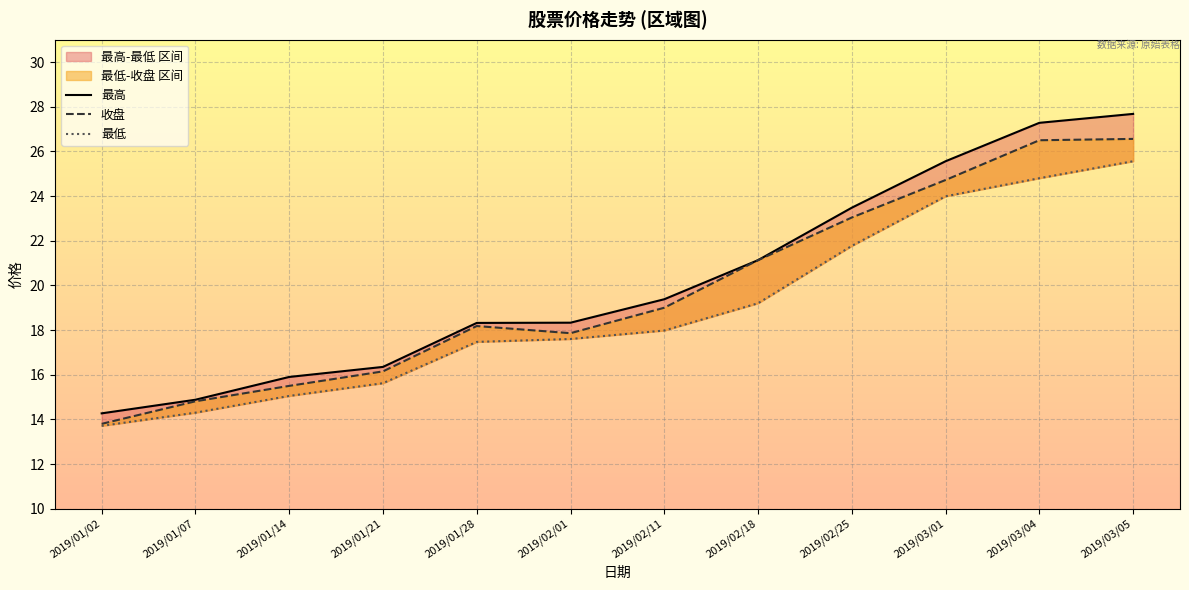

Between 2019/02/18 and 2019/03/01, which series saw the biggest shift?

最低